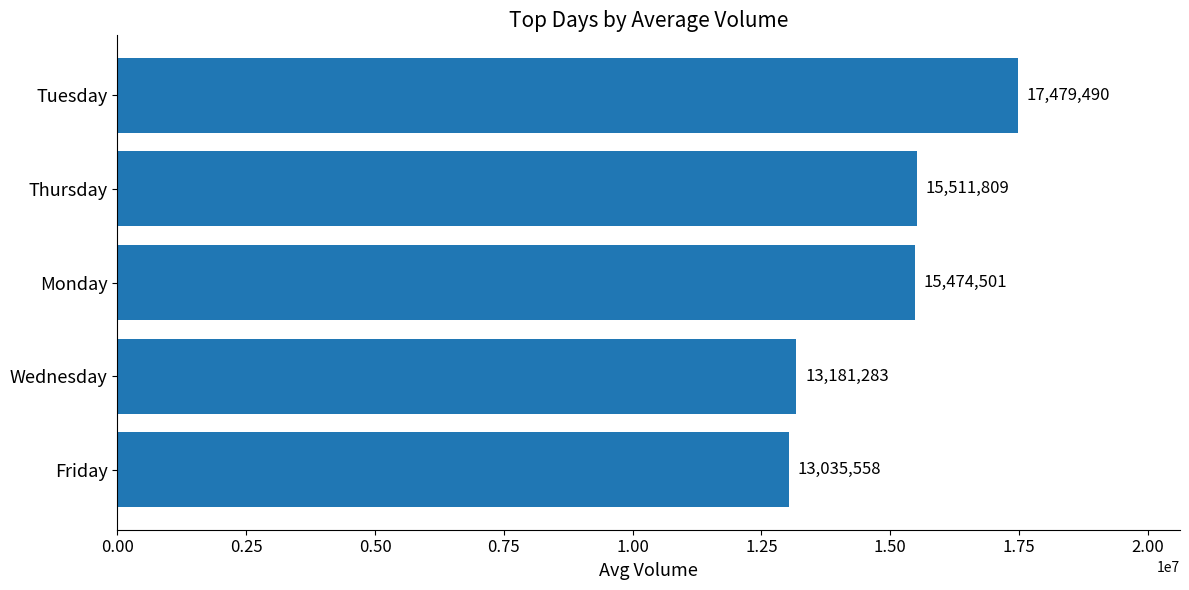

What is the label of the 5th bar from the bottom?

Tuesday